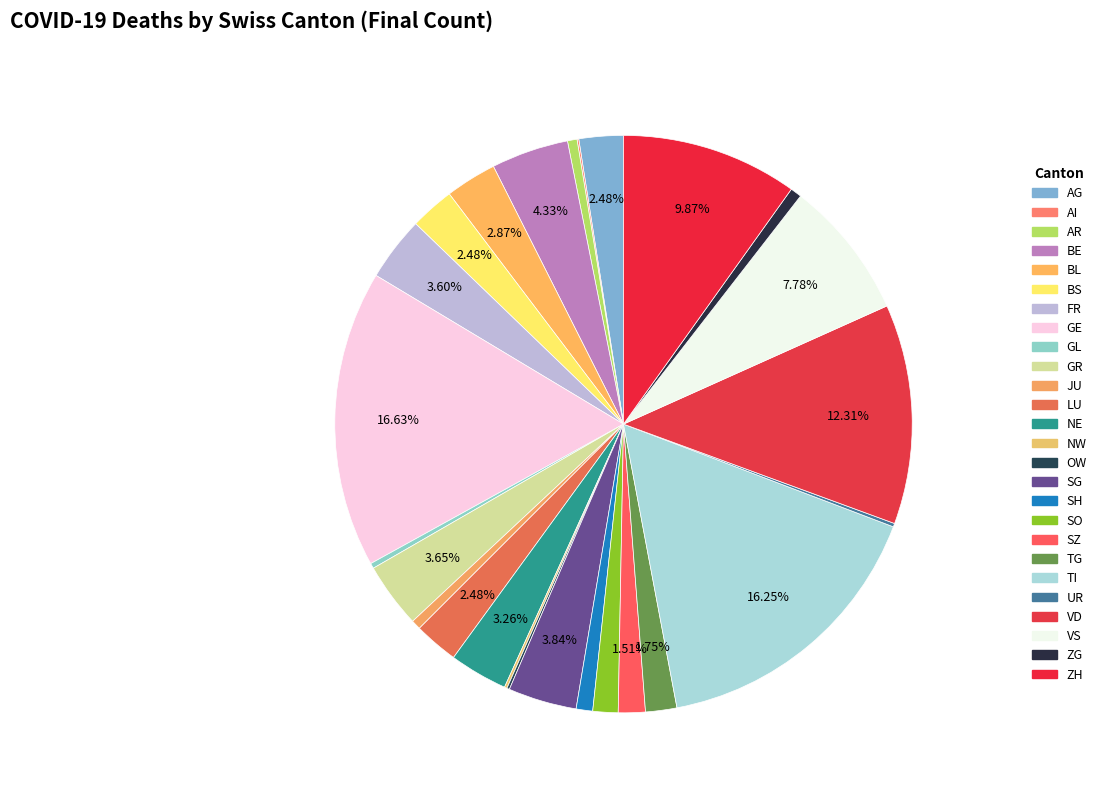

What is the change in value from AI to GR?

+73